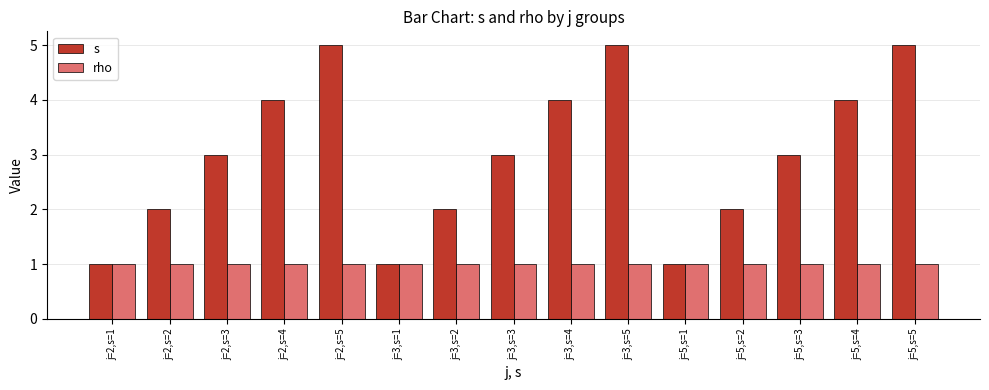

List the series in order of their peak value, lowest first.

rho, s